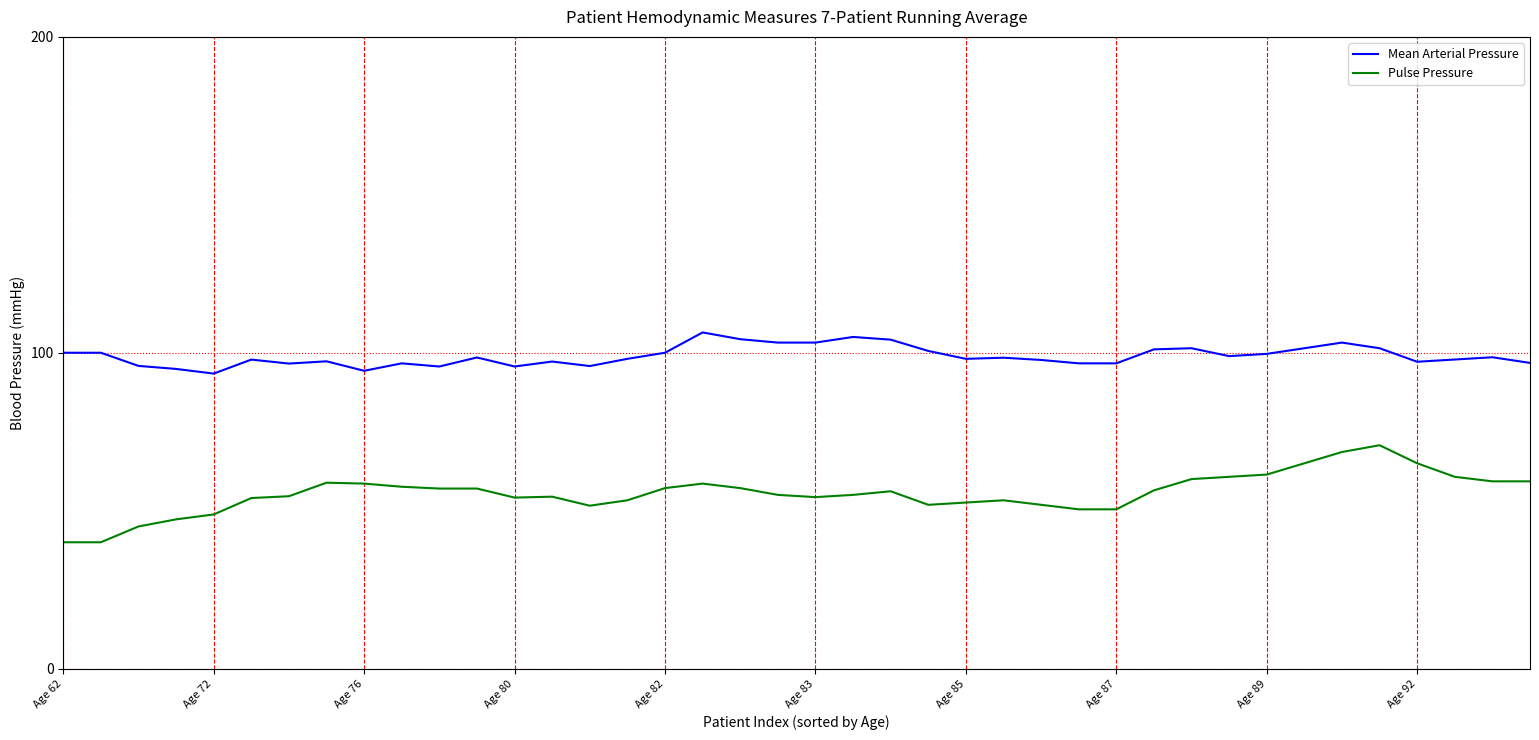

What is the difference between the maximum and minimum values in the Pulse Pressure series?

30.7